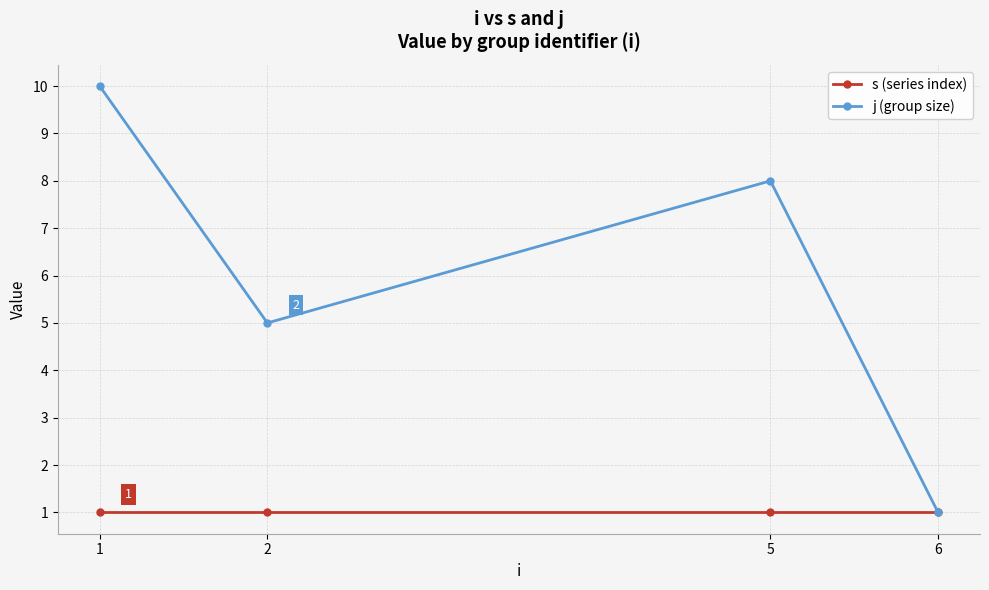

True or false: s (series index) has a value of 1 at 2.

True